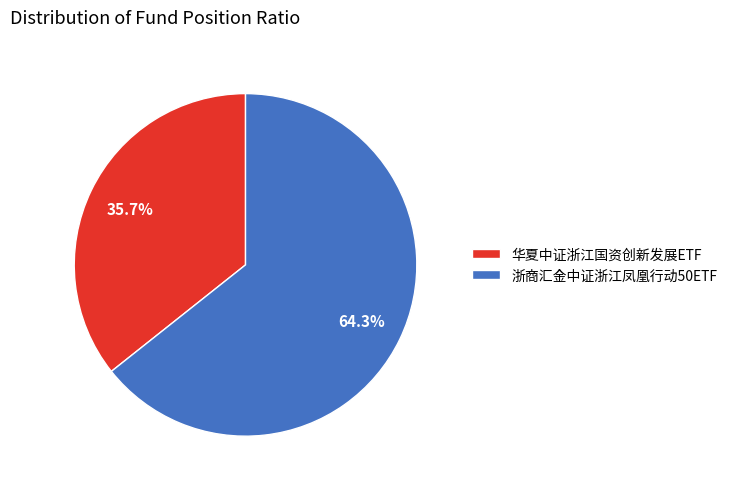

Between 华夏中证浙江国资创新发展ETF and 浙商汇金中证浙江凤凰行动50ETF, which is larger?

浙商汇金中证浙江凤凰行动50ETF